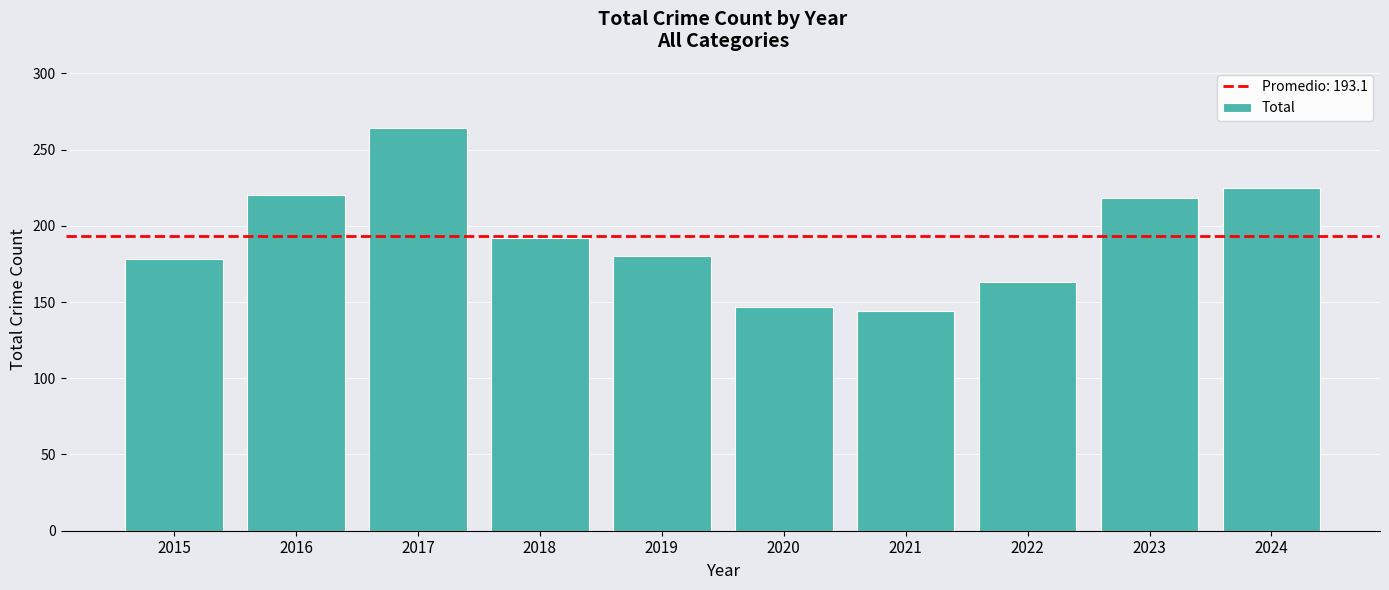

Are the bars grouped side by side (vs. stacked)?

No